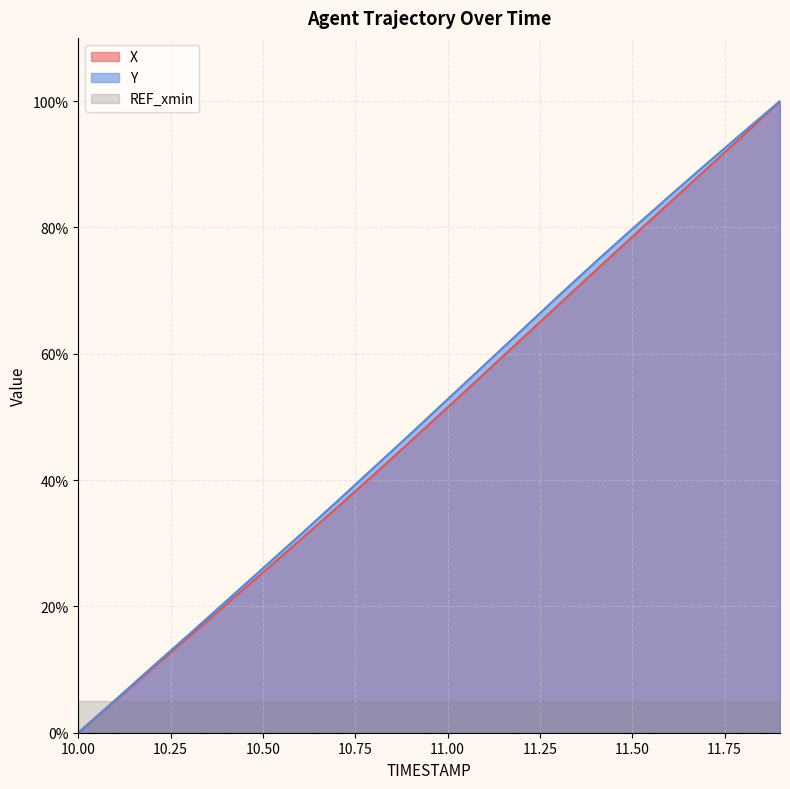

Where is X nearest to the value 50?

11.00